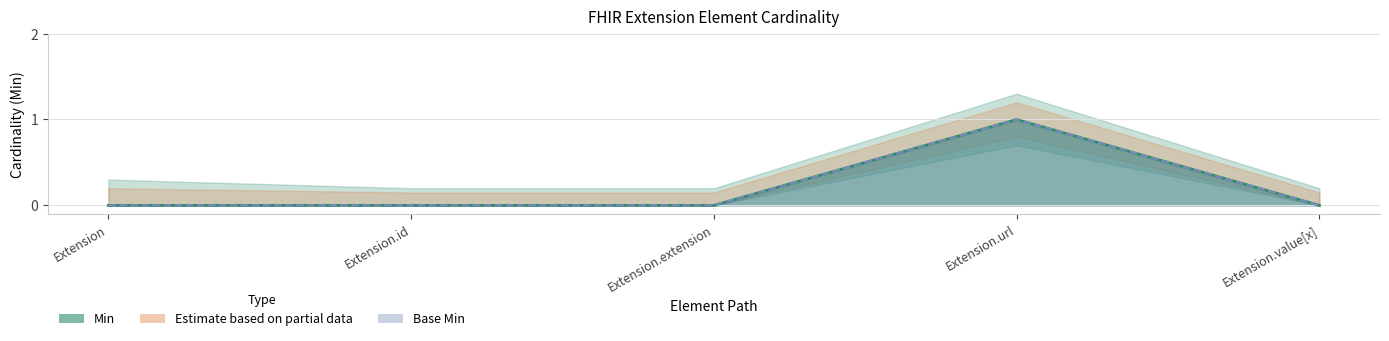

Which category has the lowest value in the Base Min series?

Extension